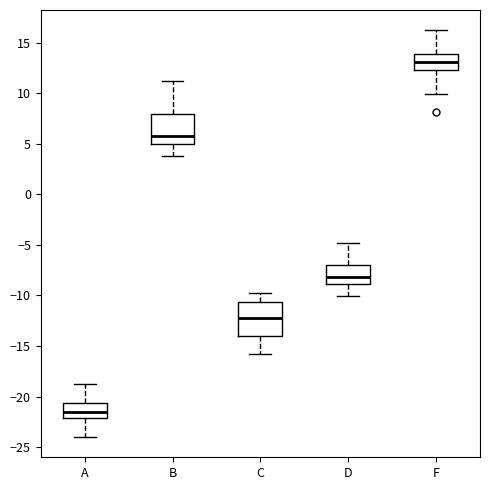

Reading left to right, transcribe this box plot: for each box, give where its median line is, the range the box spans, and where its two whiskers end, as read against the y-axis. The values are not printed on the chart, so give them approximately, as read against the axis.

A: median -21.5, box -22.0 to -20.5, whiskers -24.0 to -19.0
B: median 6.0, box 5.0 to 8.0, whiskers 4.0 to 11.0
C: median -12.0, box -14.0 to -10.5, whiskers -16.0 to -10.0
D: median -8.0, box -9.0 to -7.0, whiskers -10.0 to -5.0
F: median 13.0, box 12.5 to 14.0, whiskers 10.0 to 16.0